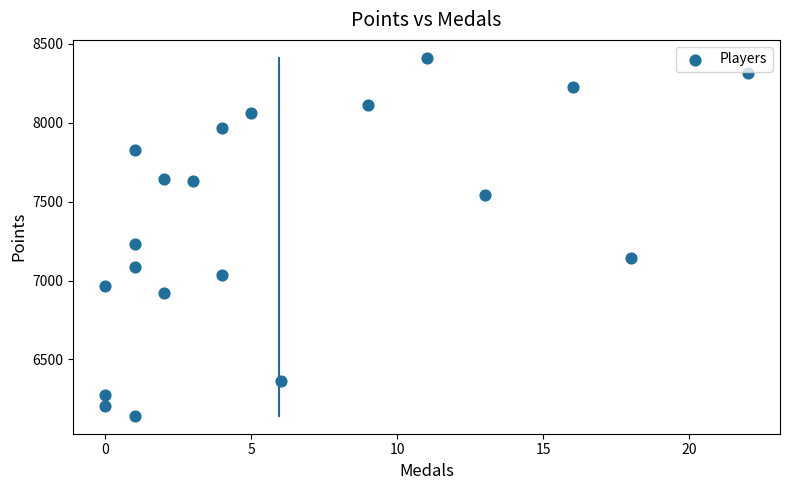

What Y value in the scatter plot is closest to 7277?

7230